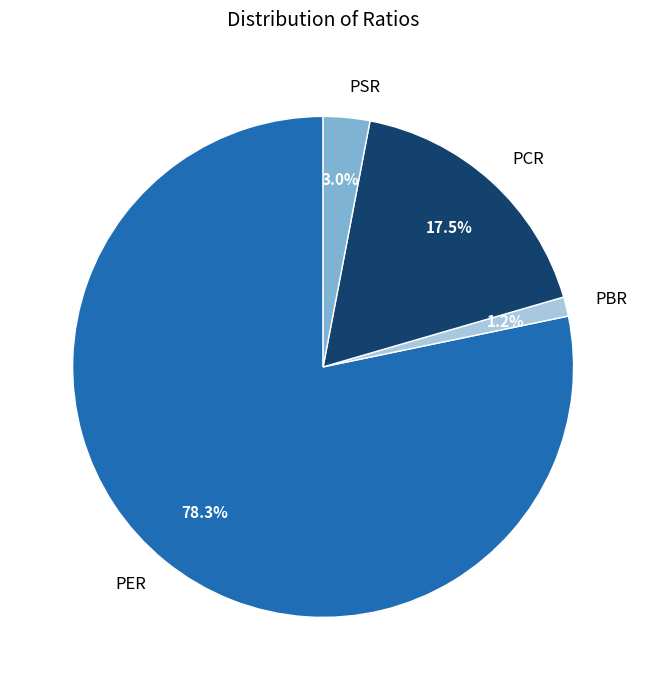

How many segments does this pie chart have?

4